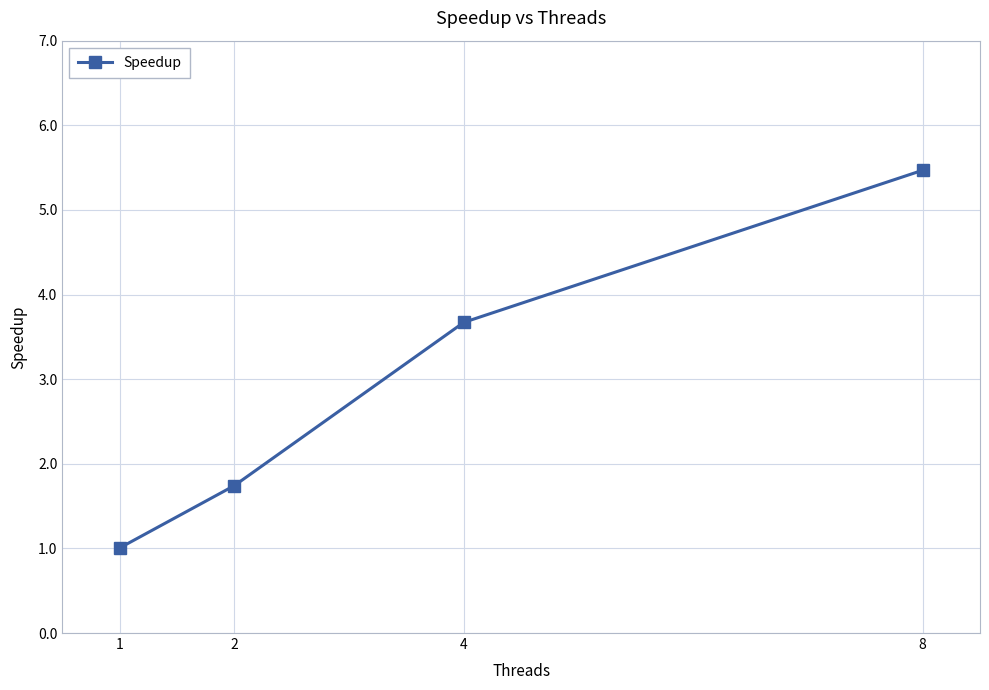

Is this an area chart (filled region under the line)?

No